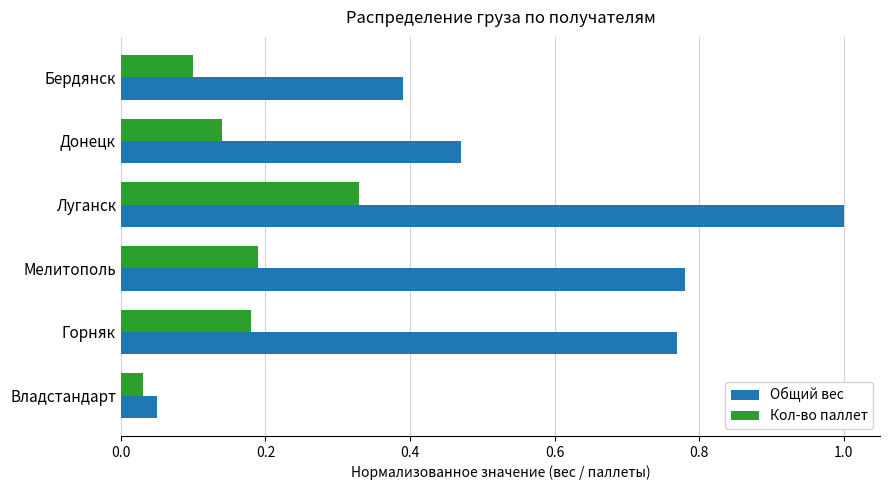

What is the difference between the maximum and second lowest values in the Общий вес series?

0.6